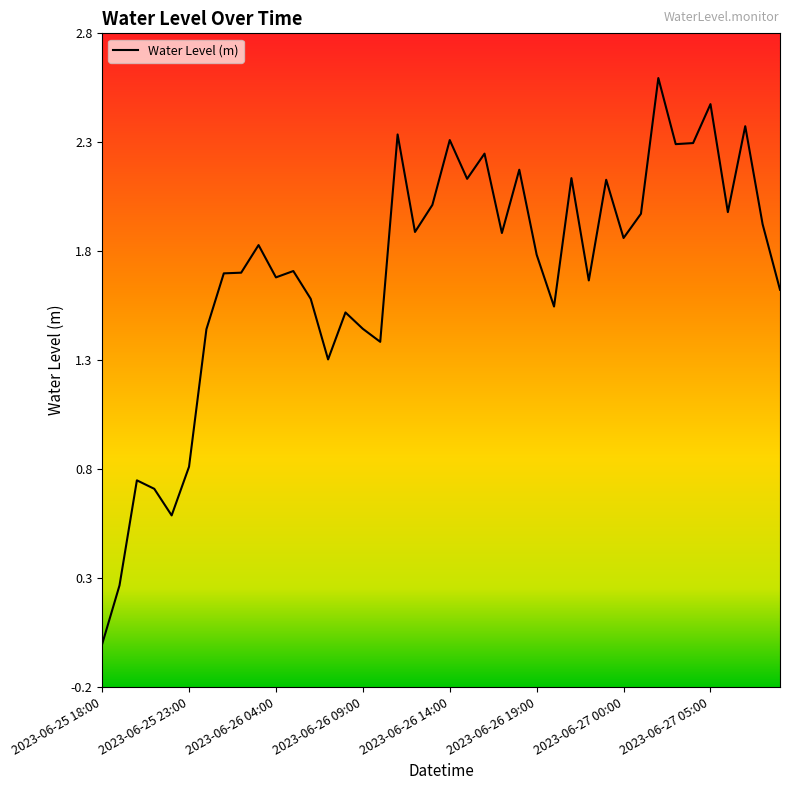

What is the greatest value displayed?

2.6